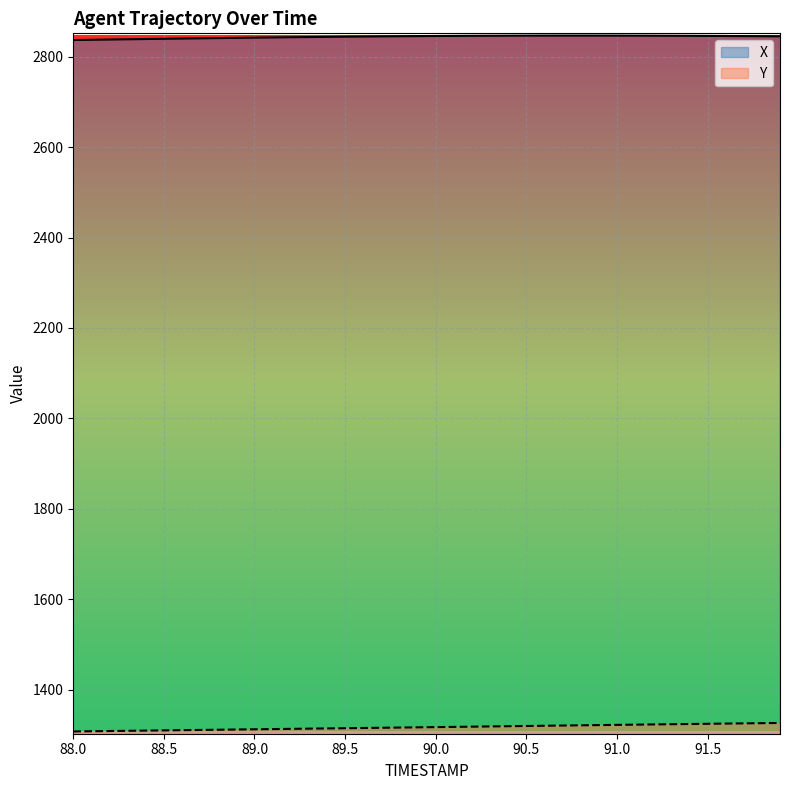

How many lines are shown in the chart?

2